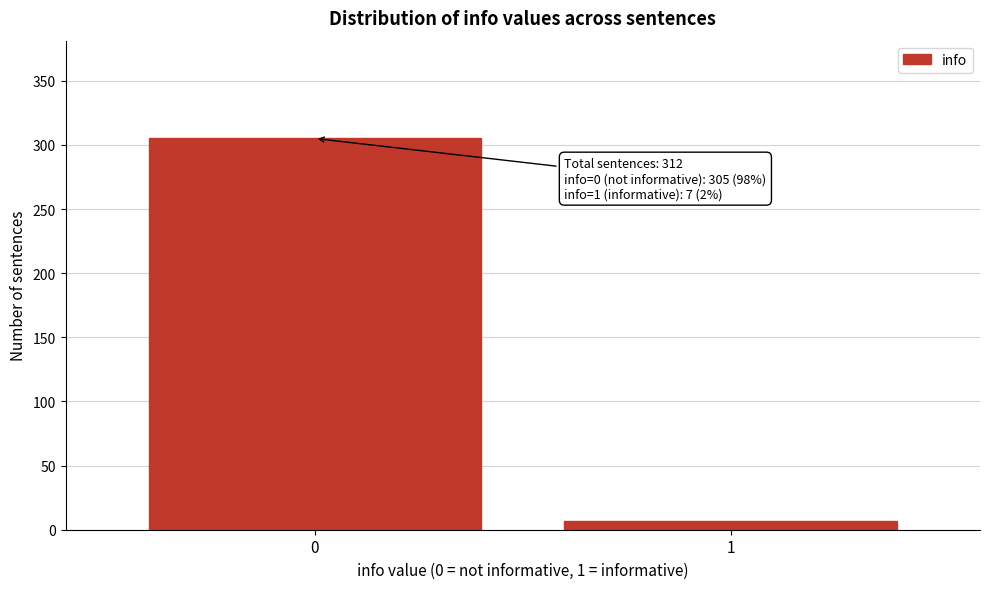

Reading left to right, list all the values displayed in this chart.

305	7